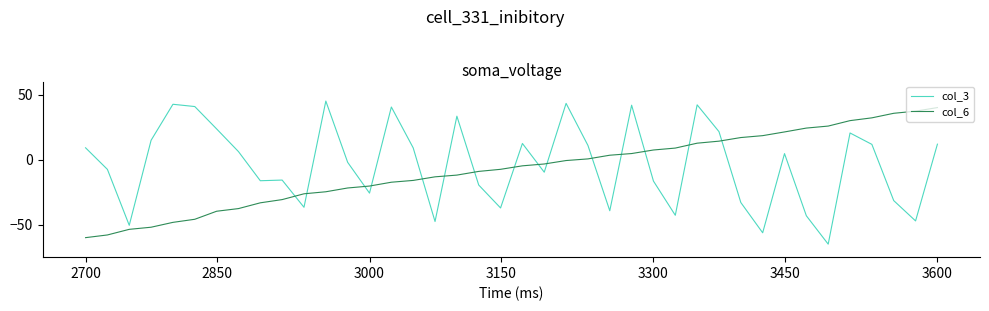

True or false: col_6 and col_3 intersect in this chart.

True